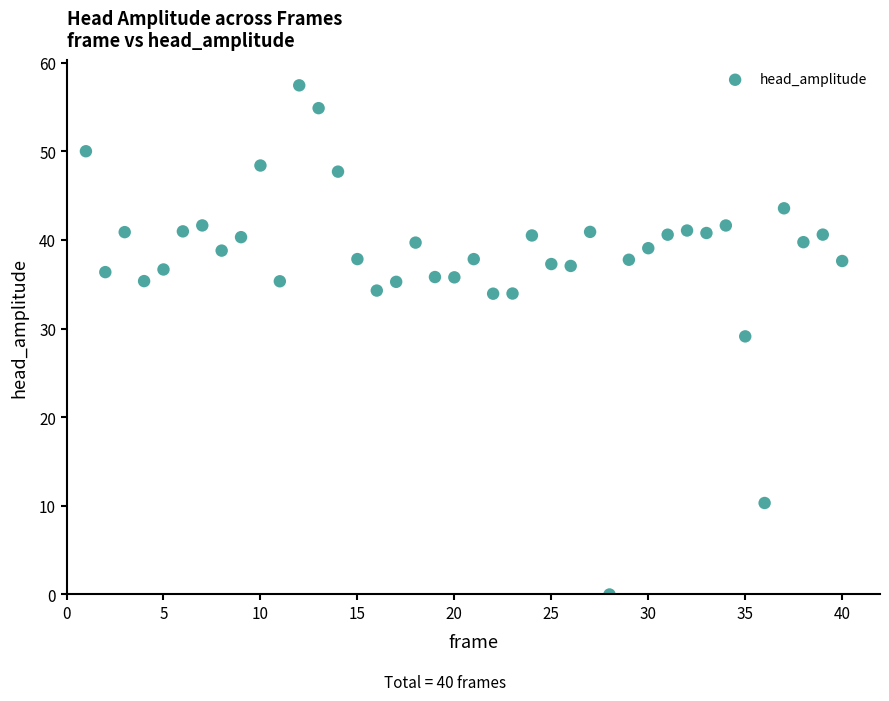

What Y value in the scatter plot is closest to 28?

29.1